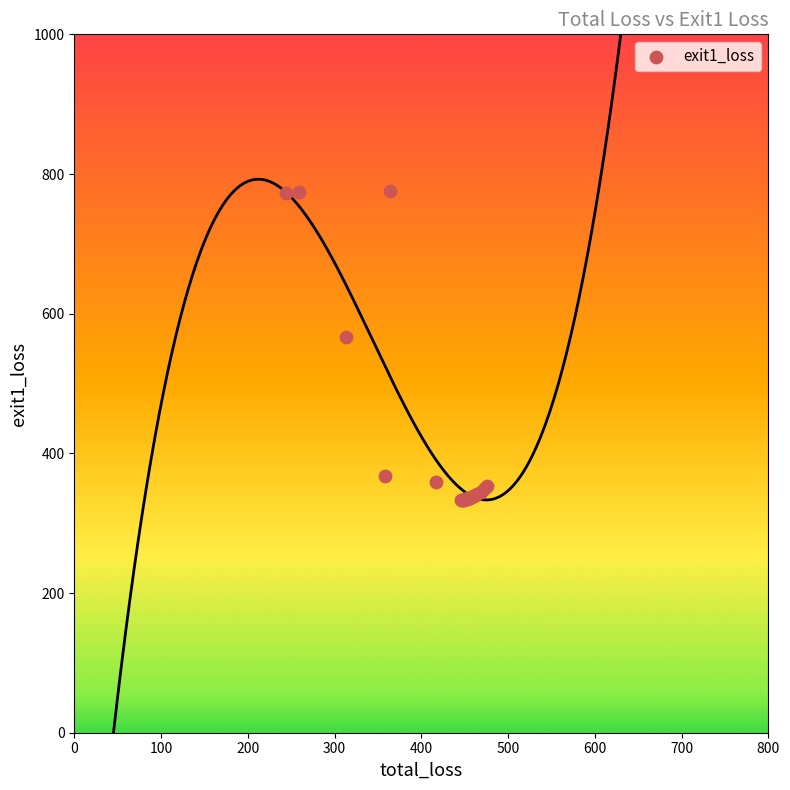

What Y value in the scatter plot is closest to 554?

565.9